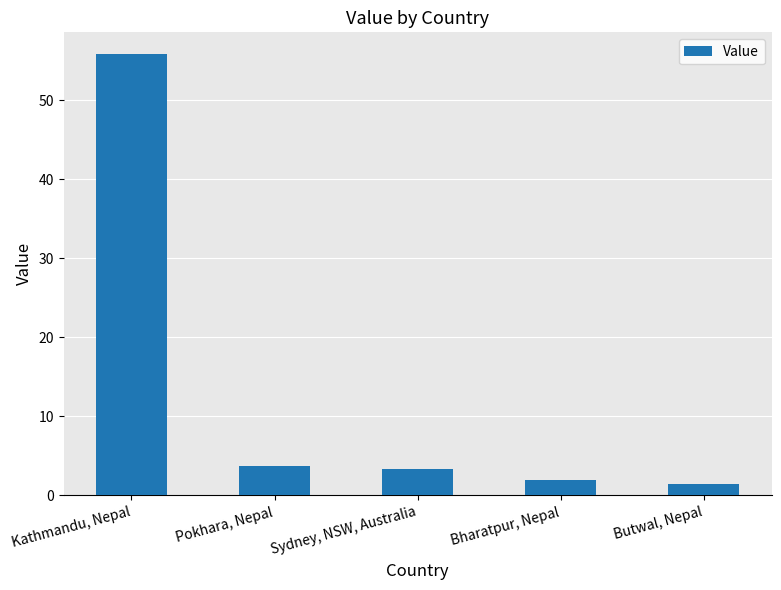

What is the value of the 5th bar from the left?

1.4